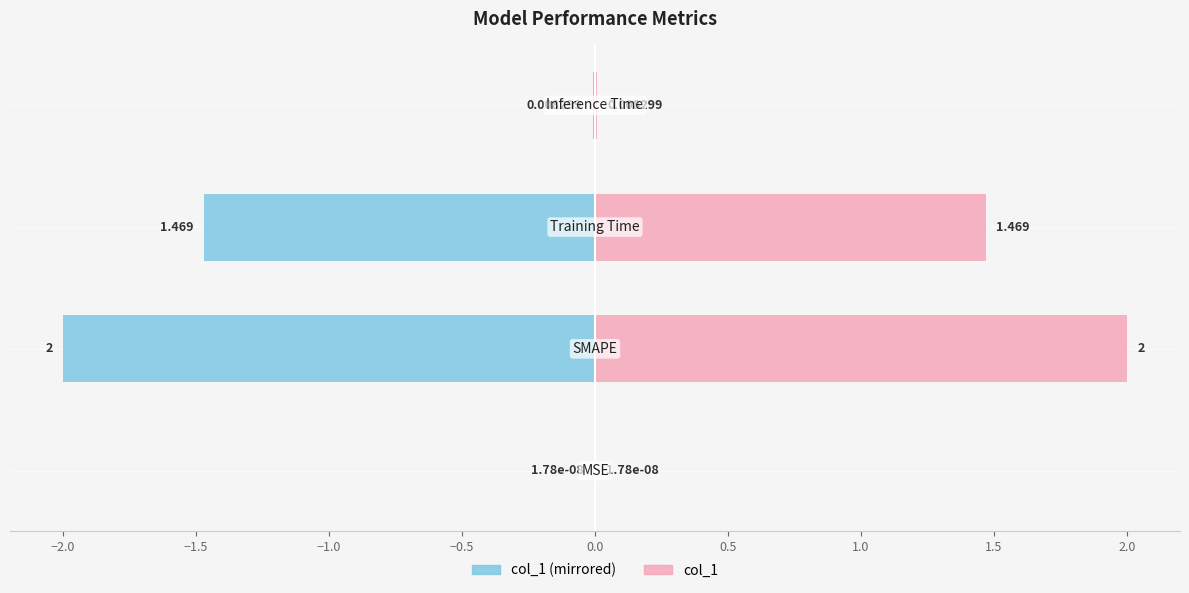

What is the average value of the col_1 (right) series?

0.9